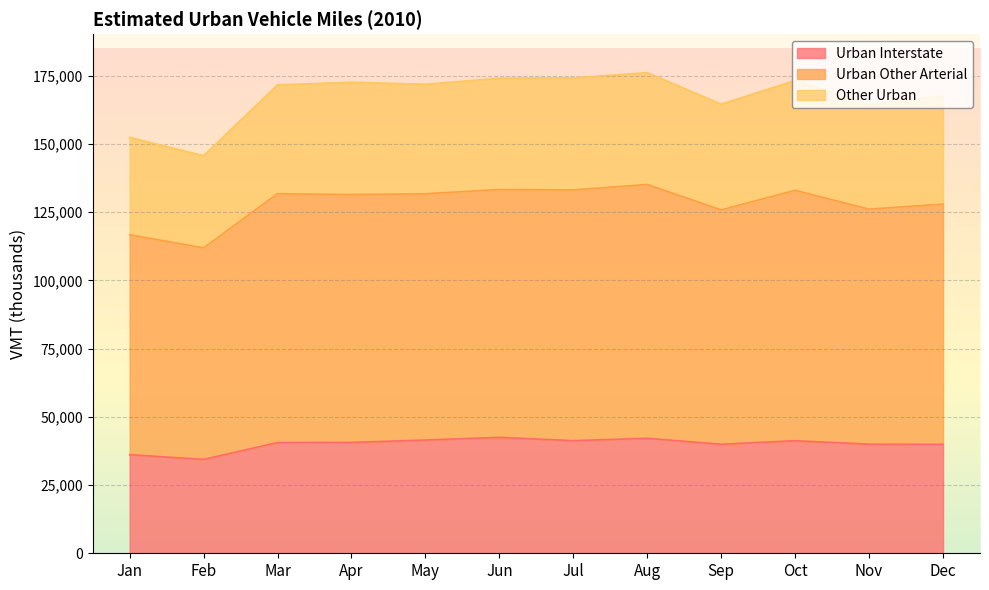

True or false: Urban Interstate has a value of 13679 at Sep.

False